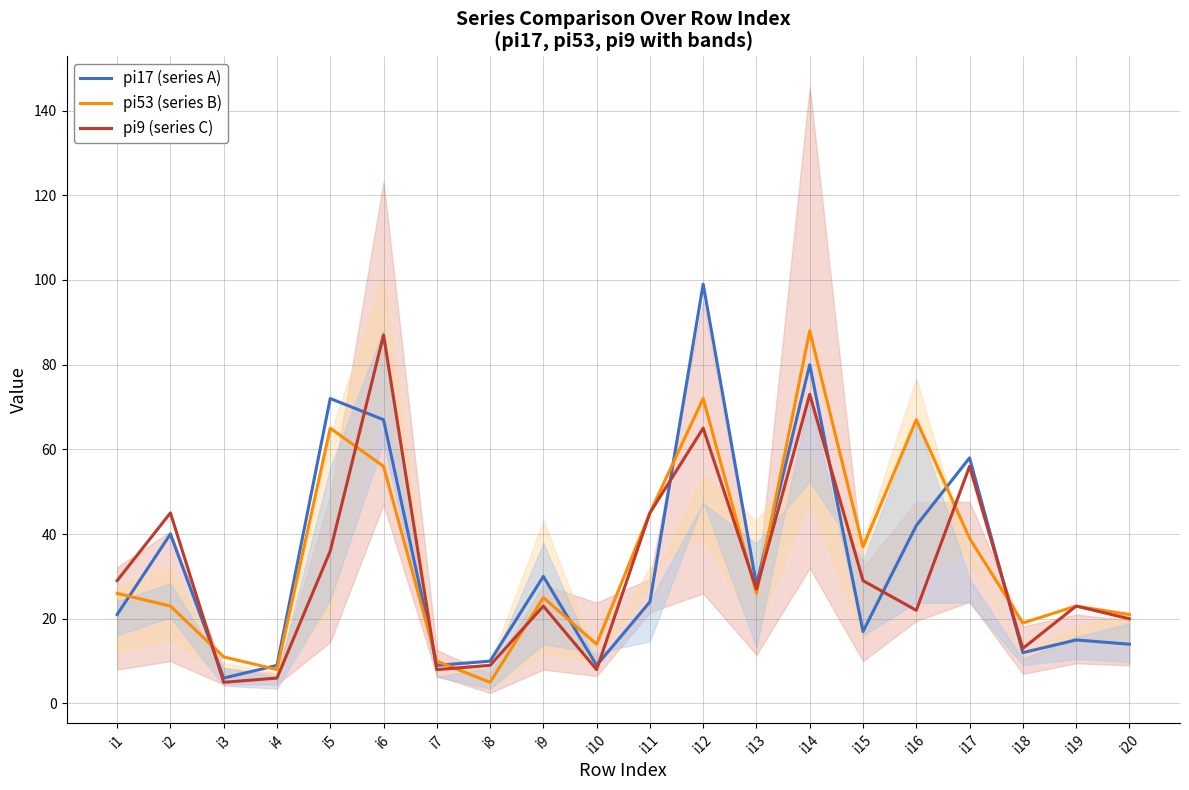

What is the difference between the second highest and second lowest values in the pi9 (series C) series?

67